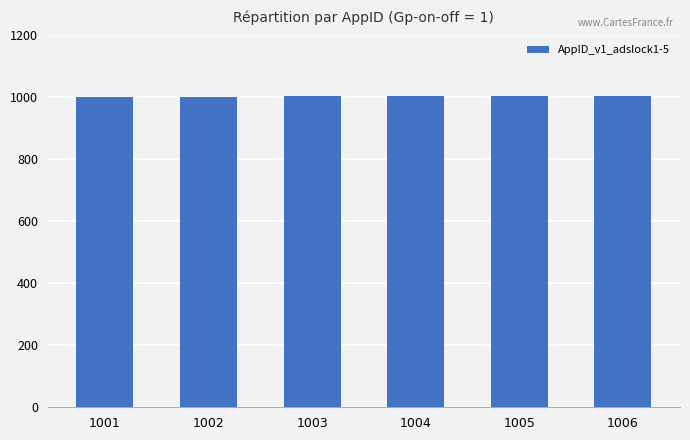

What is the difference between the maximum and minimum values?

5